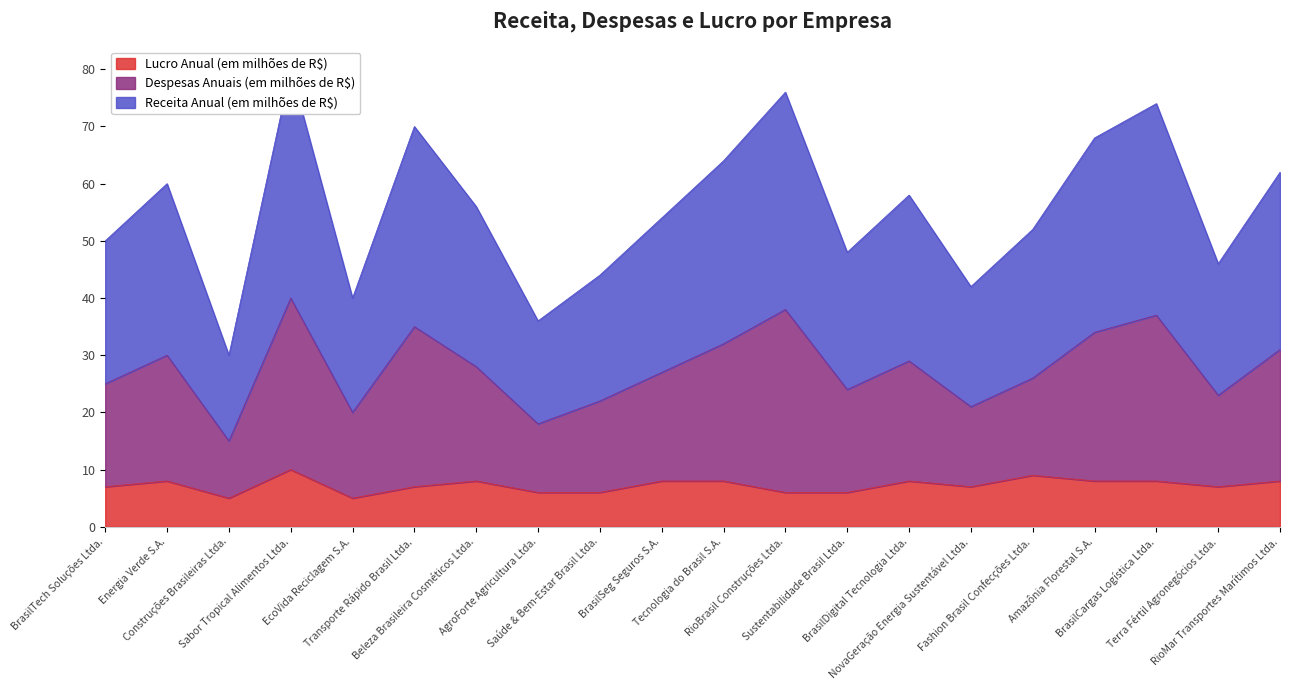

Rank the series by their average value, from lowest to highest.

Lucro Anual (em milhões de R$), Despesas Anuais (em milhões de R$), Receita Anual (em milhões de R$)